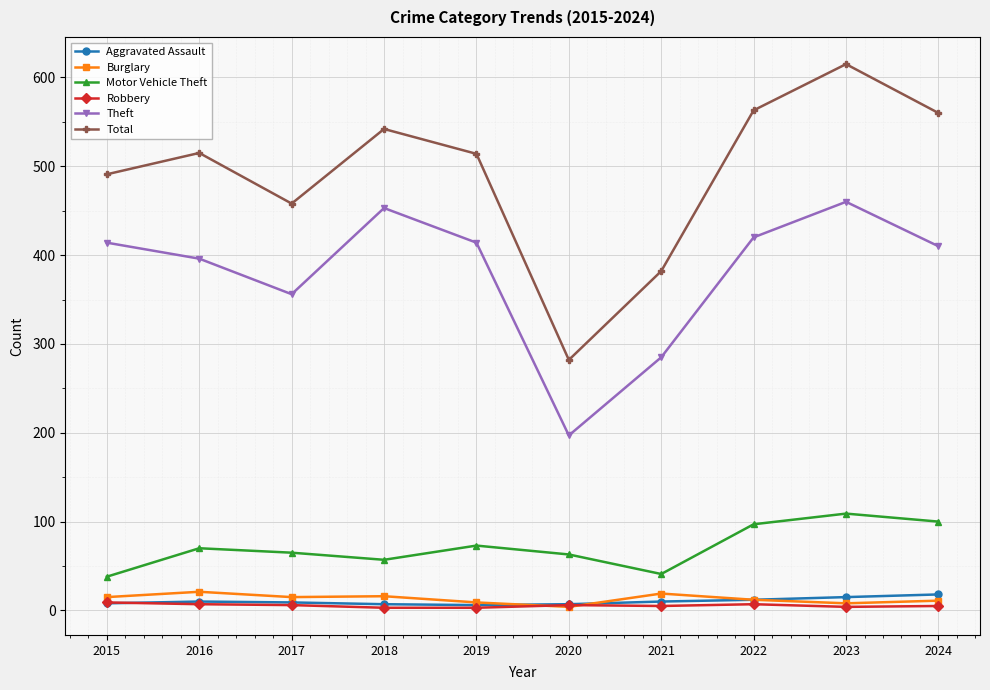

Where is Total nearest to the value 448?

2017